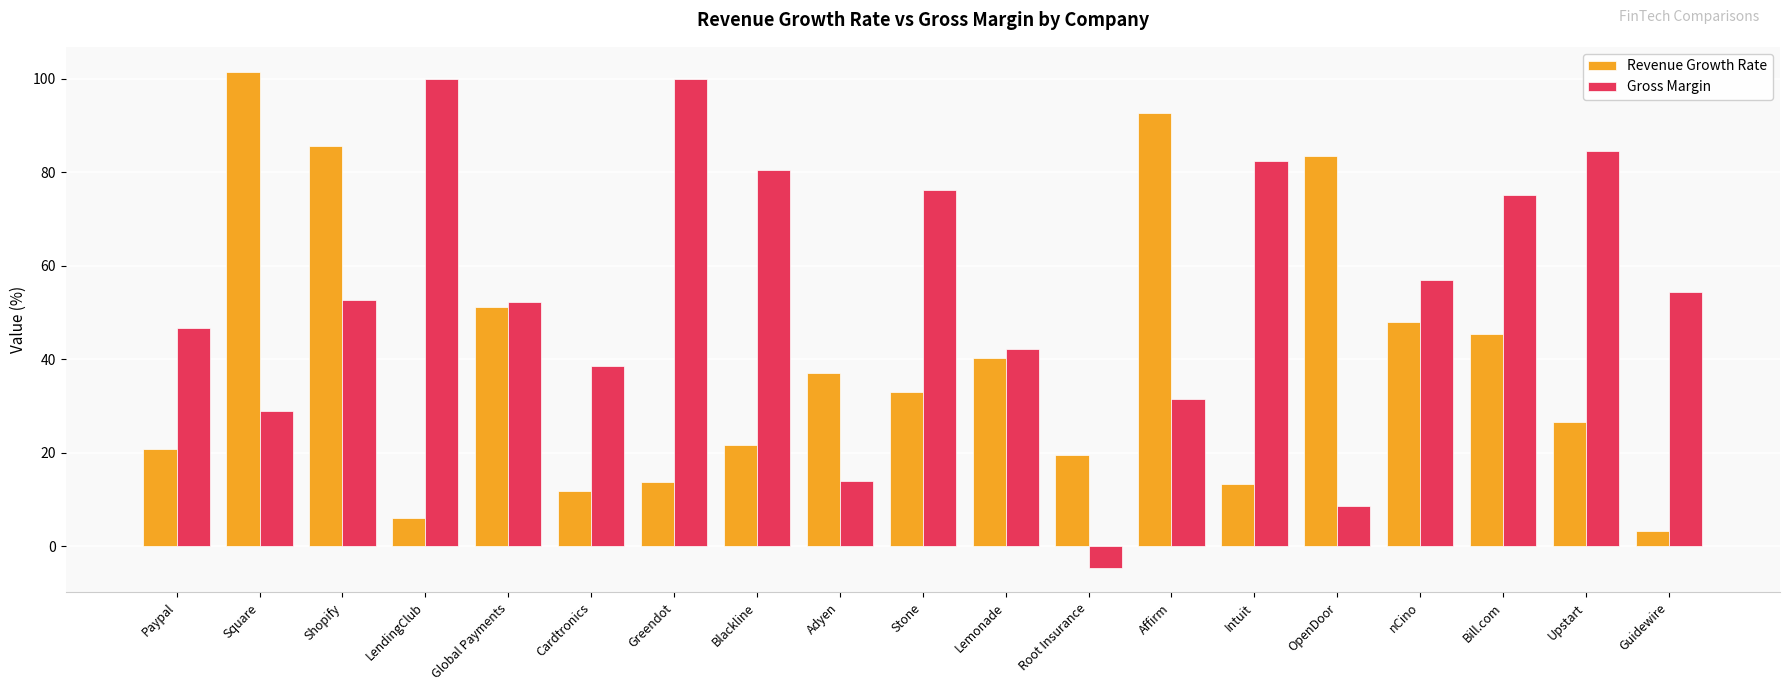

At how many categories does at least one series exceed 50?

14